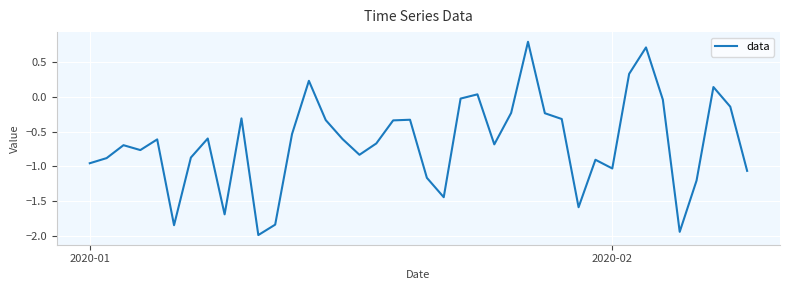

What is the difference between the maximum and second lowest values?

2.7